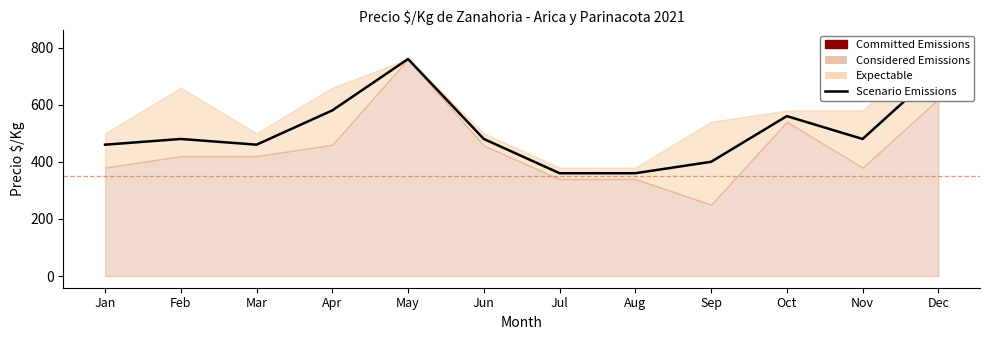

What is the smallest value displayed?

360